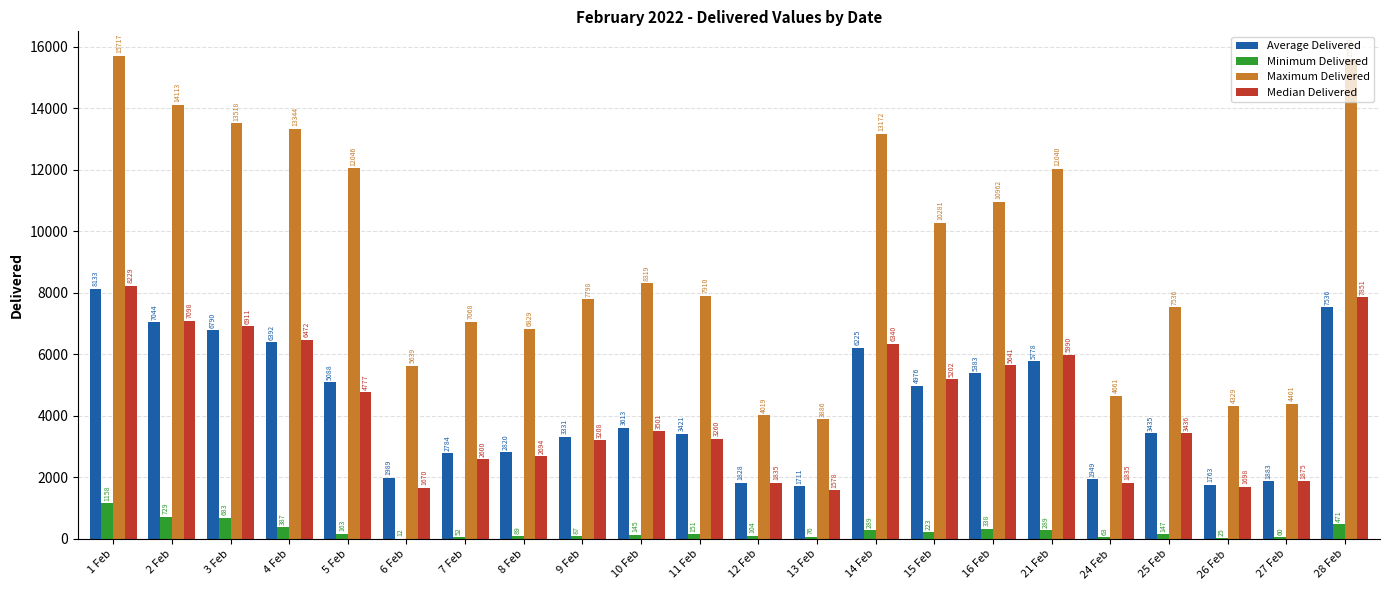

How many values in the Median Delivered series exceed 3501?

11